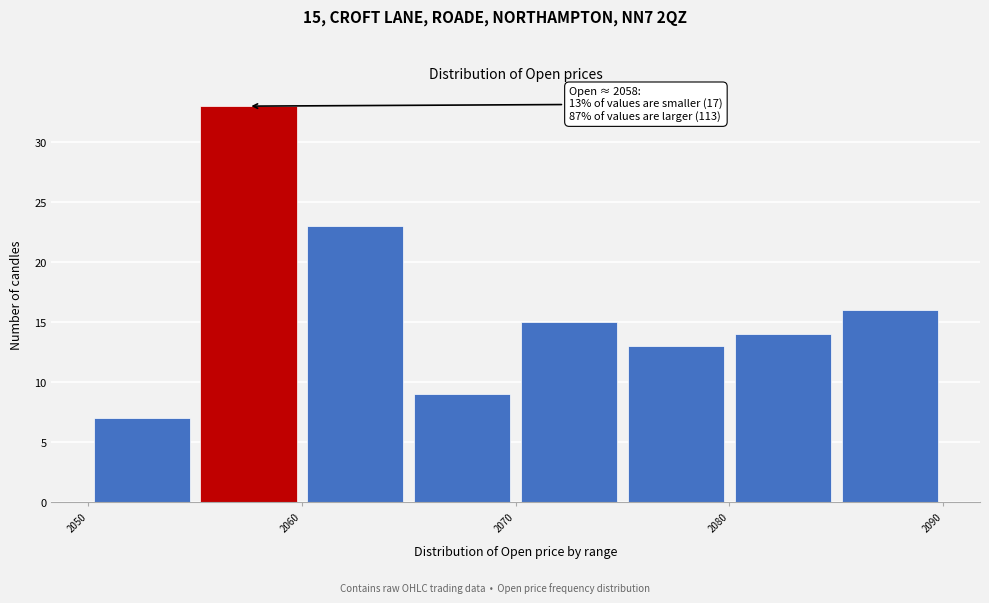

Which range on the x-axis has the tallest bar?

2055 to 2060